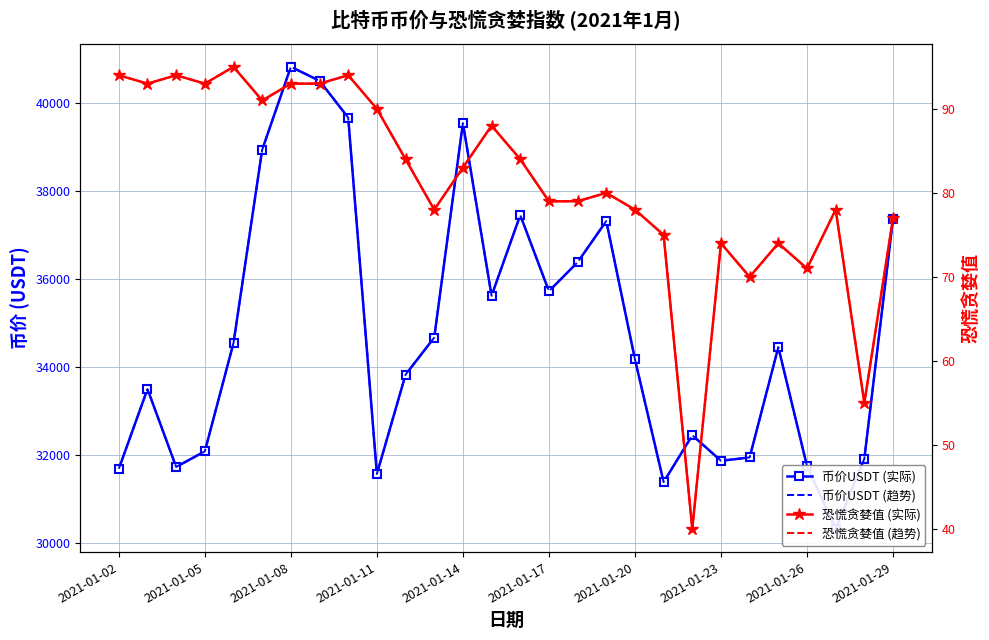

Where is 币价USDT (趋势) nearest to the value 35578?

13